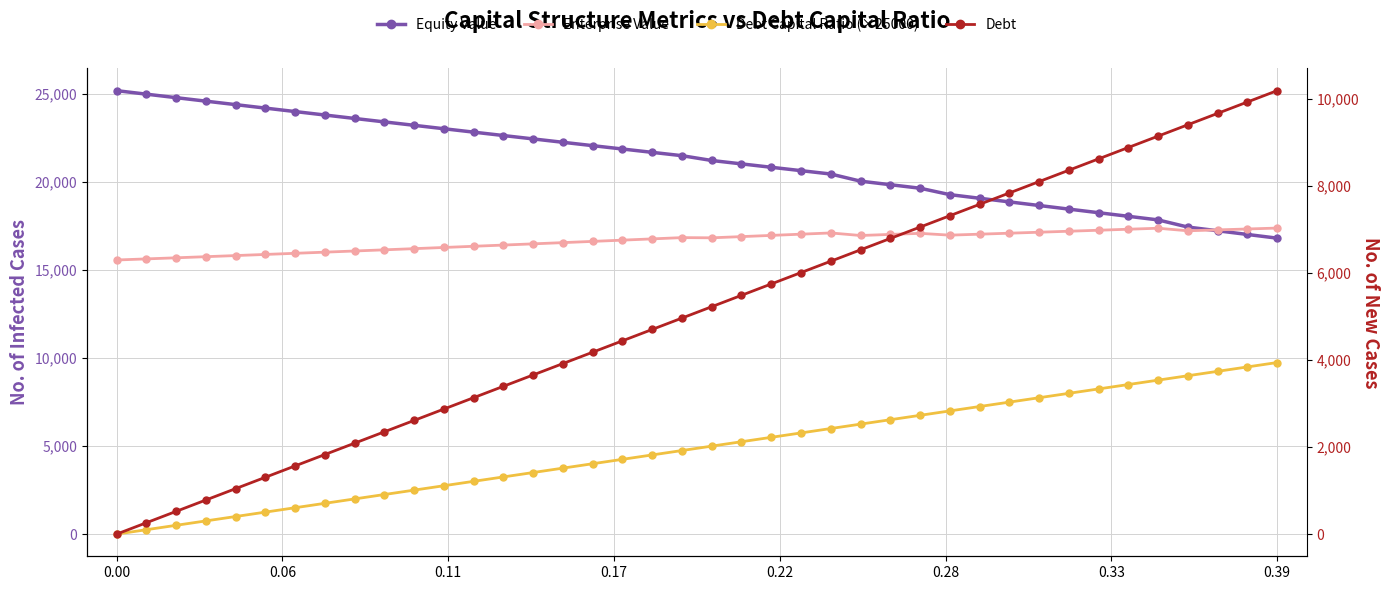

How many values in Debt are above zero?

39